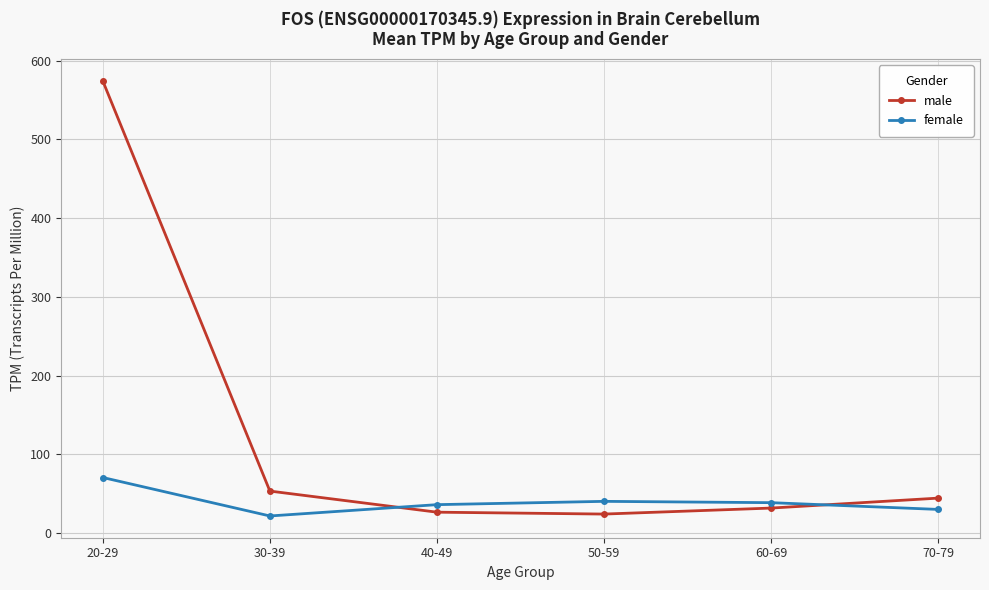

At which category does female reach its first local valley?

30-39